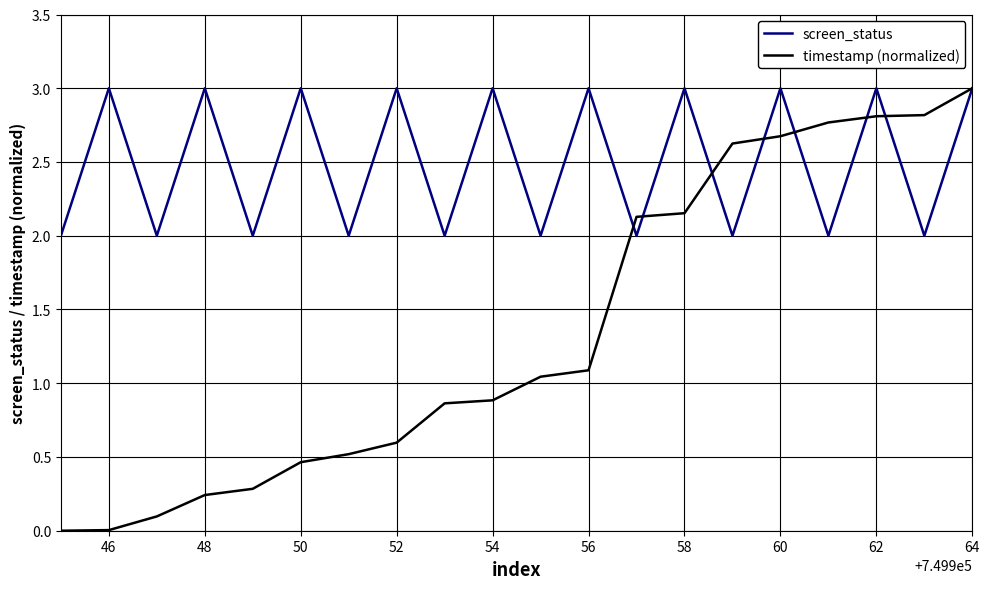

What is the greatest value displayed?

3.0